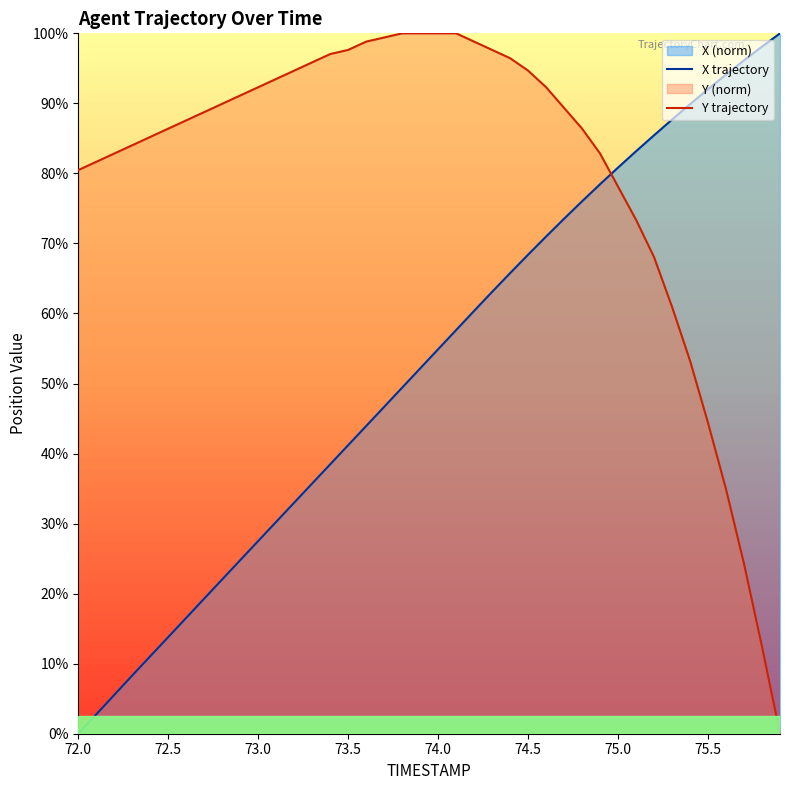

Which category has the lowest value in the X trajectory series?

72.0